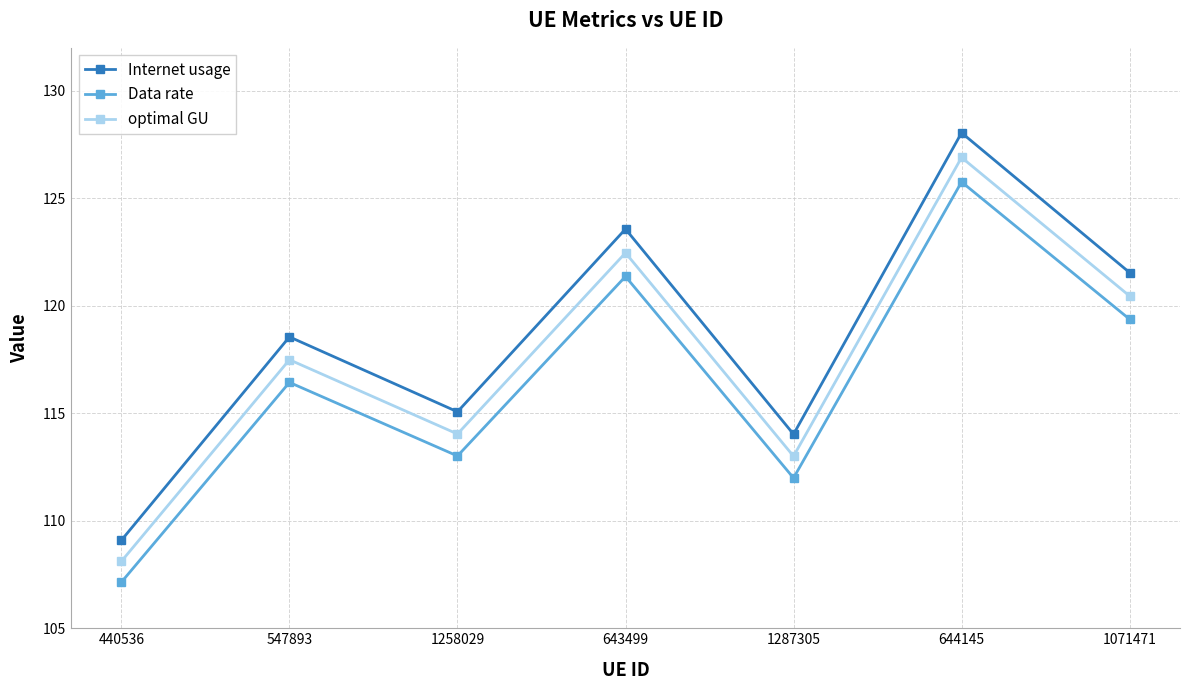

What position from the right is 440536?

7